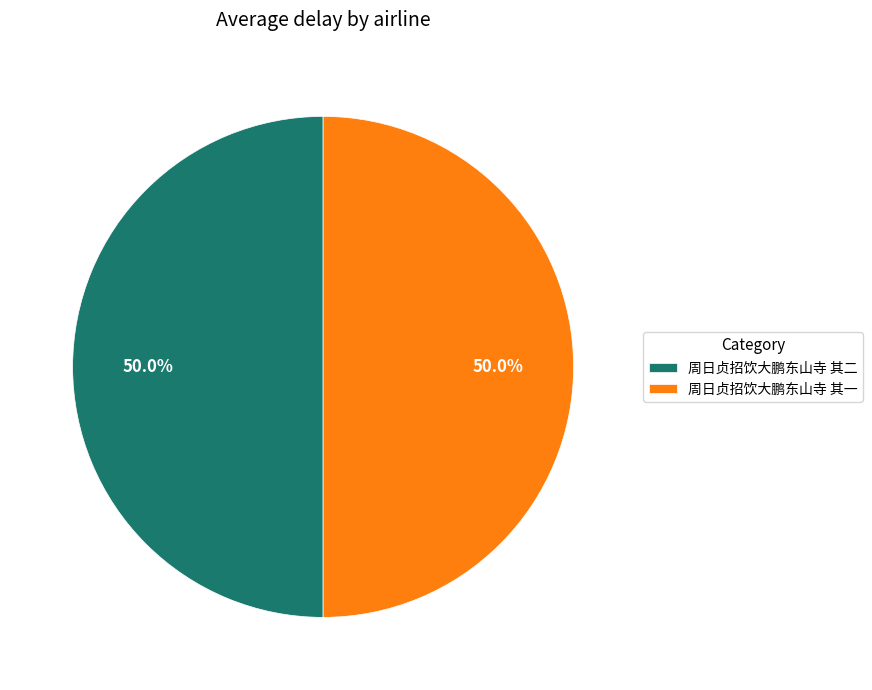

What is the total percentage of 周日贞招饮大鹏东山寺 其一 and 周日贞招饮大鹏东山寺 其二?

100.0%